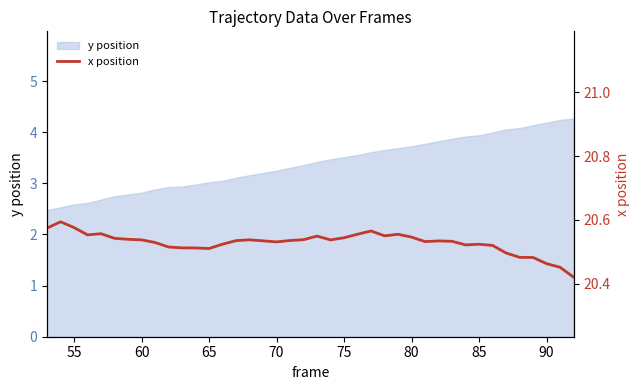

True or false: the data shows 28.5 at 33.

False